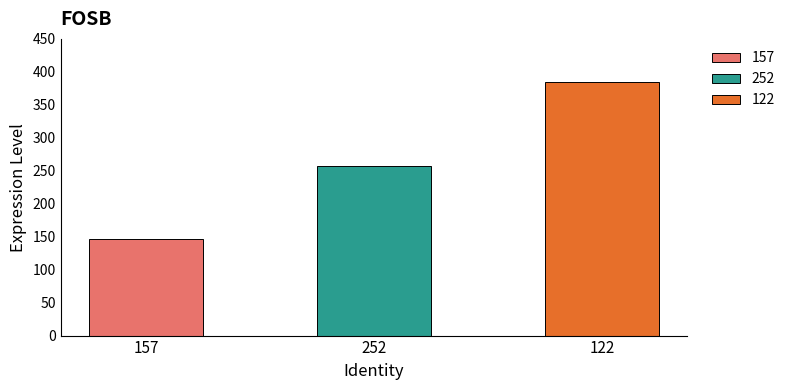

What is the ratio of the value at 122 to the value at 252?

1.5